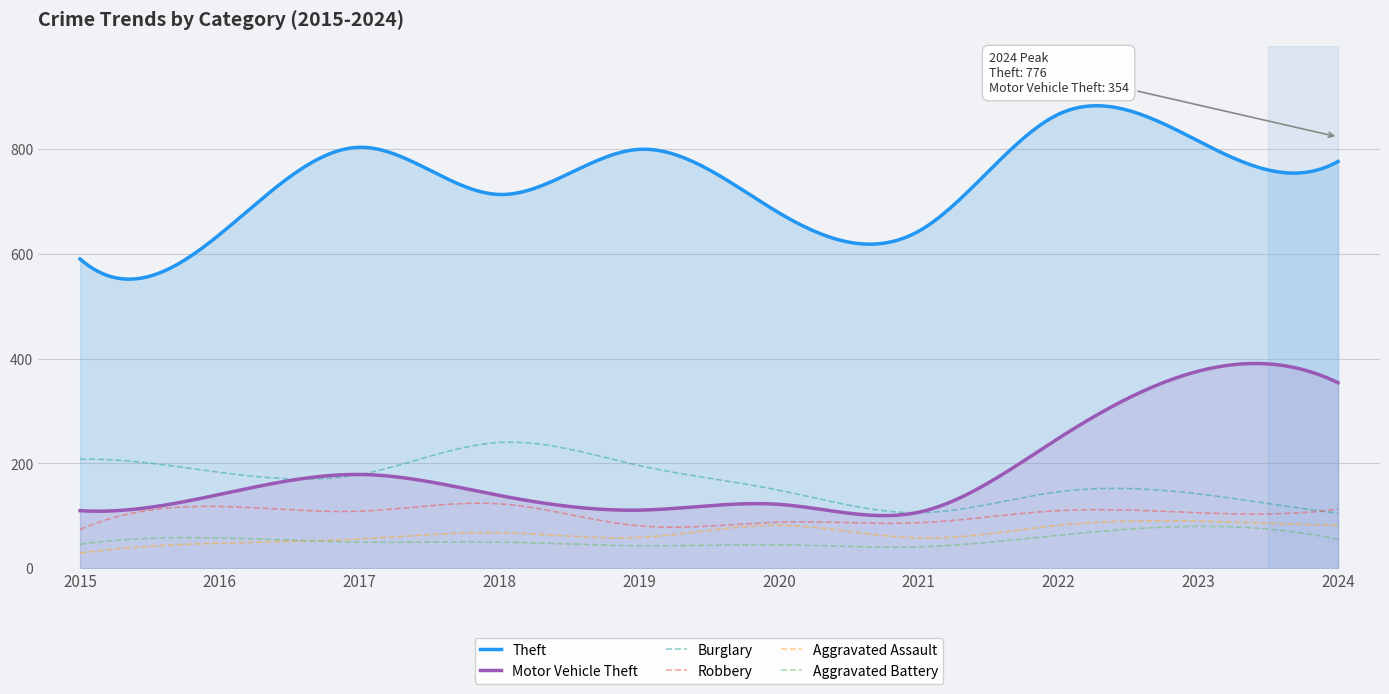

What is the greatest value displayed?

882.2